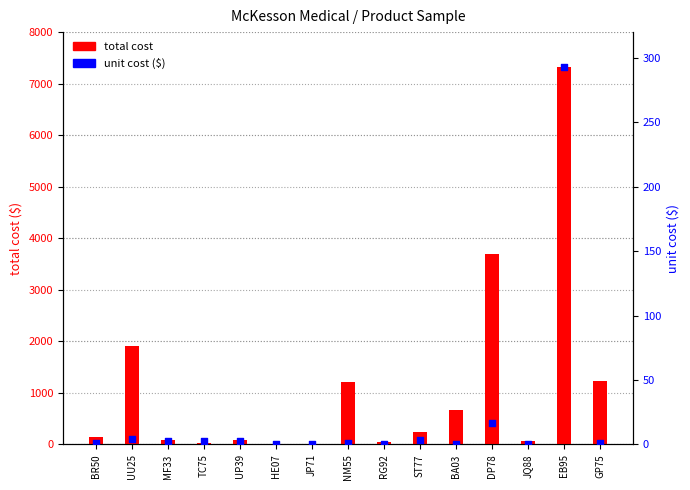

What are all the series names shown in the legend?

total cost, unit cost ($)